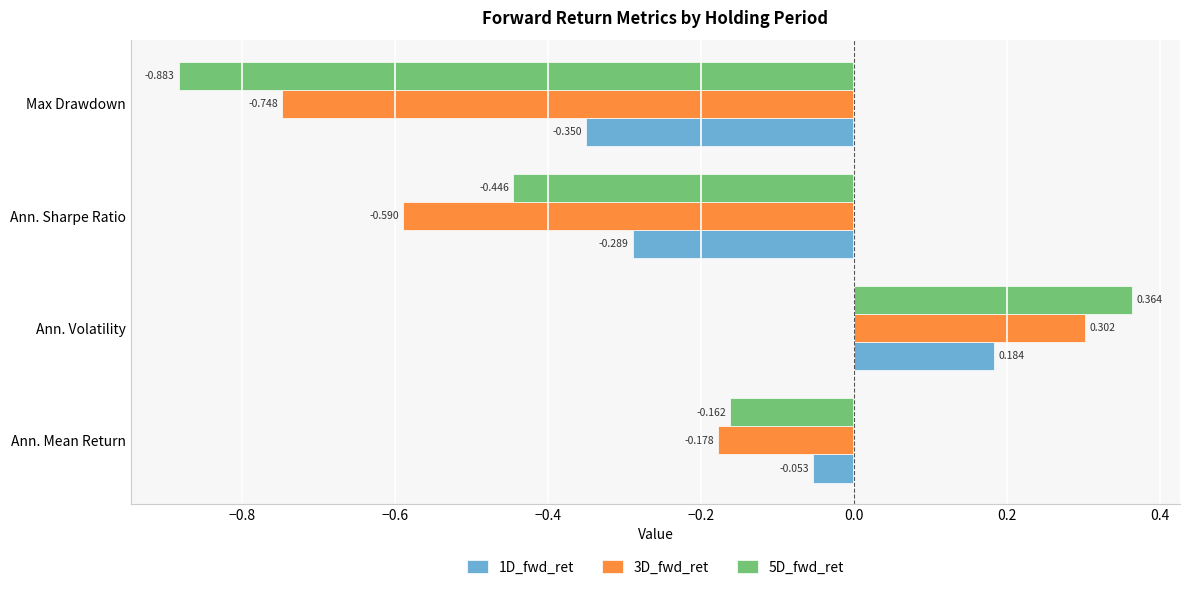

At which category is the sum across all series the highest?

Ann. Volatility